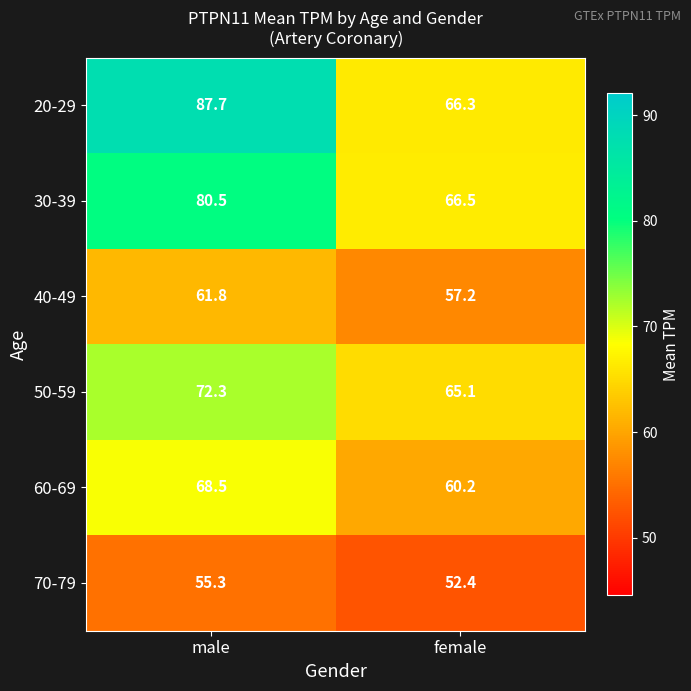

How many data points in 20-29 are above 87?

1